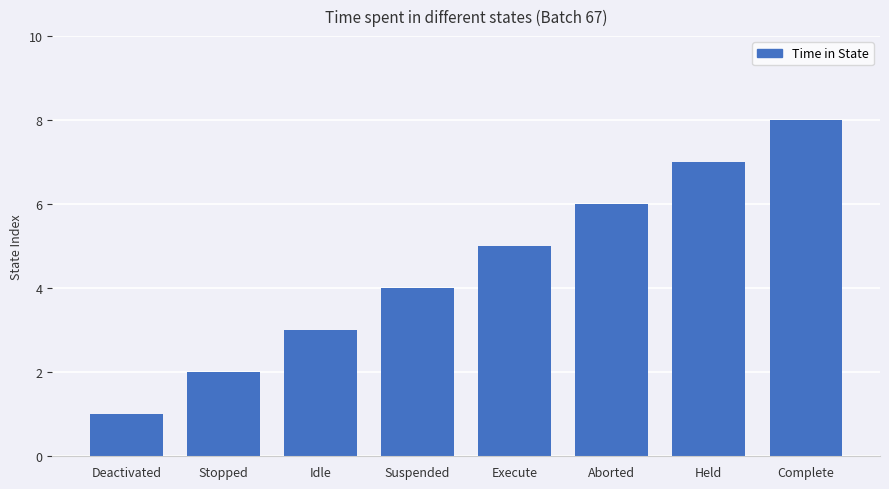

Reading right to left, extract all data points from this chart.

8	7	6	5	4	3	2	1